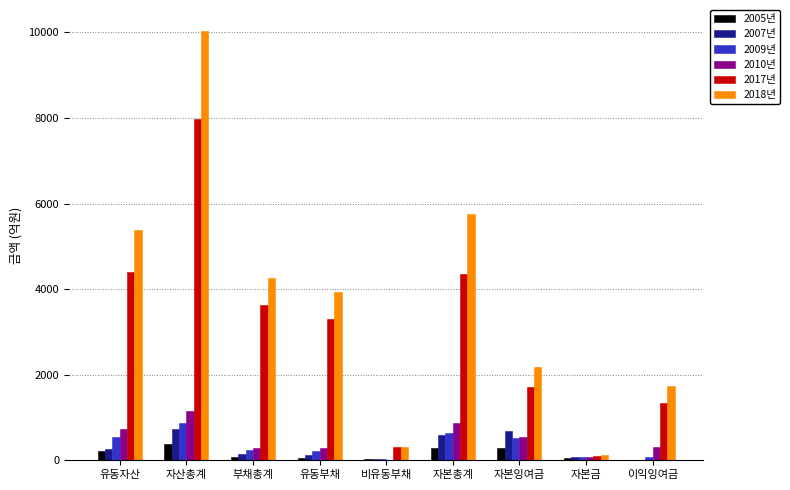

The value of 2009년 at 자산총계 is 878.4. True or false?

True